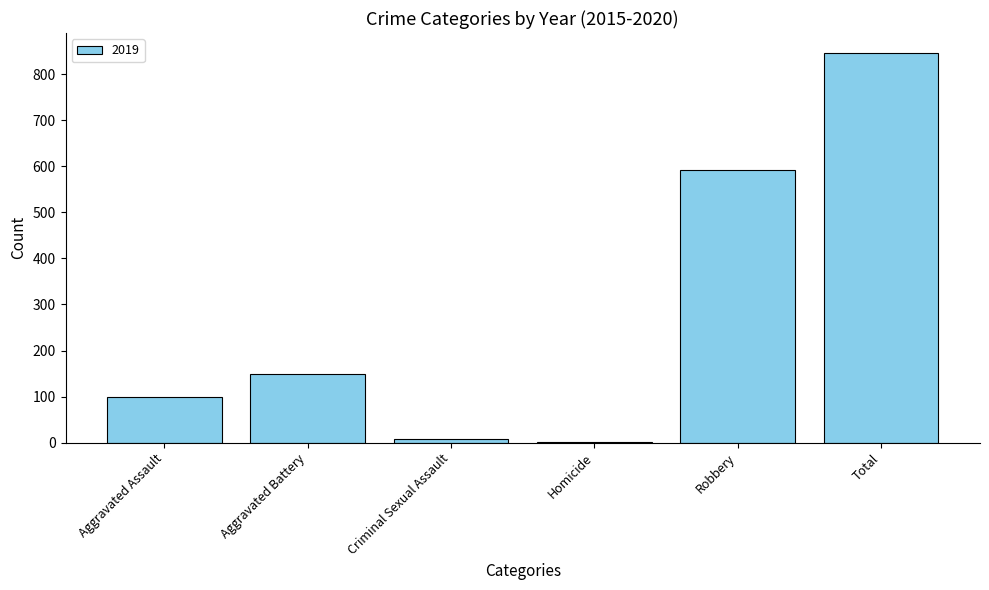

What is the sum of all values?

1694